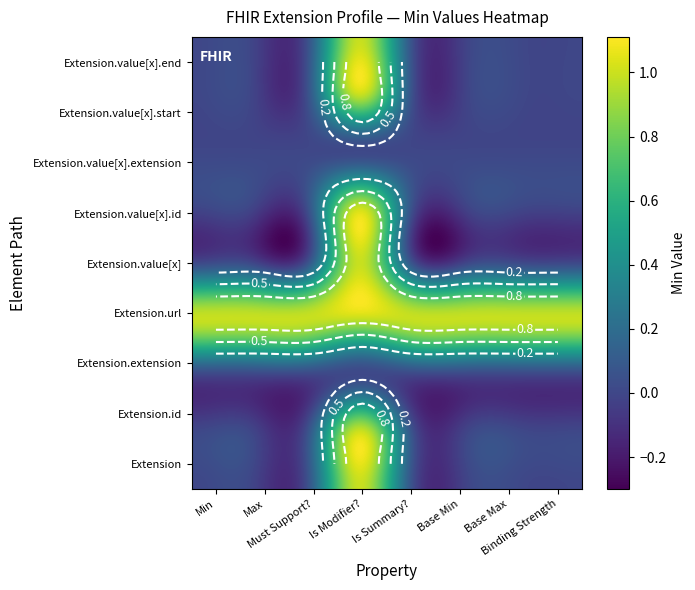

What is the sum of all Extension.value[x].start values?

1